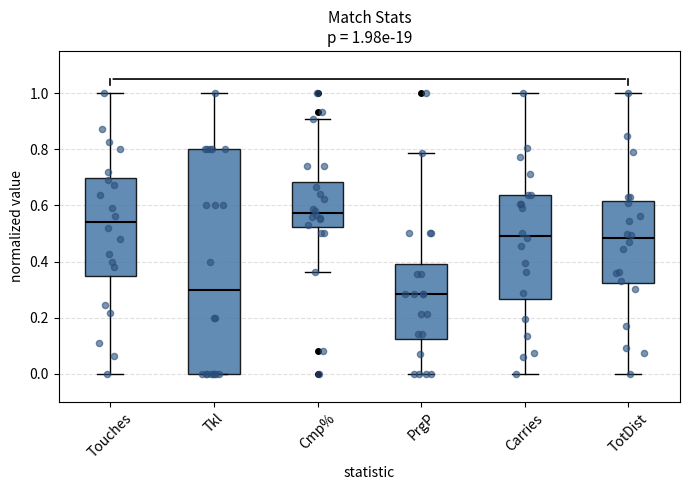

Comparing the boxes themselves (not the whiskers), which one is the tallest?

Tkl